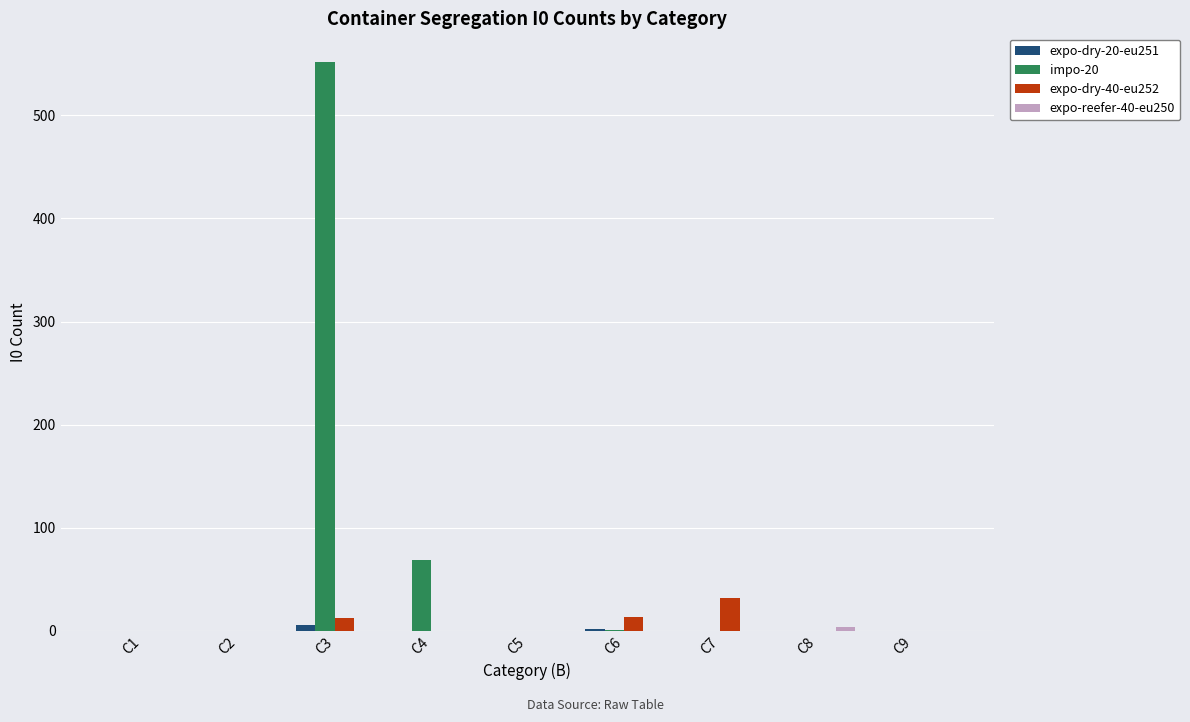

Which category has the highest value in the impo-20 series?

C3